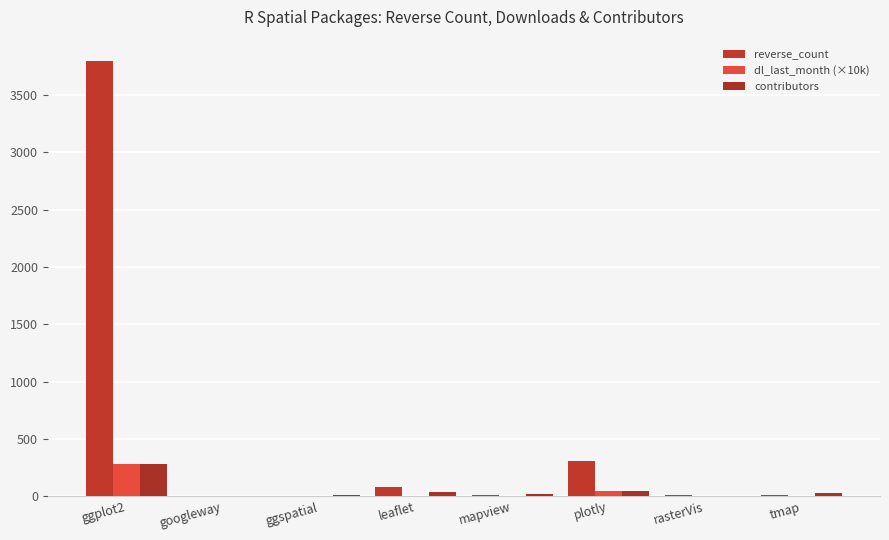

Does the chart contain stacked bars?

No